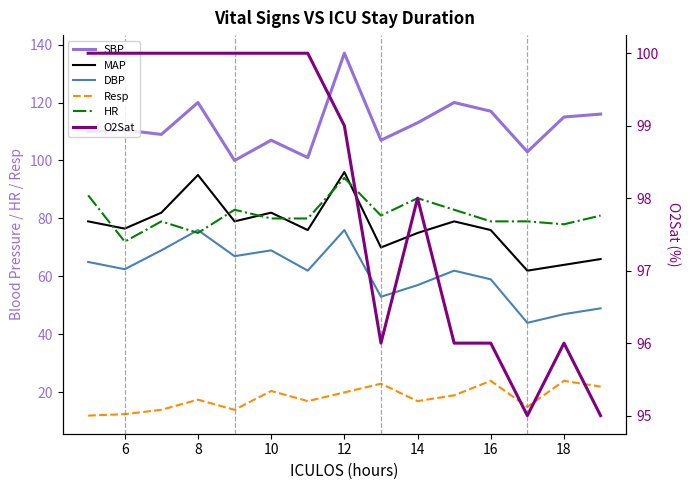

What is the lowest value of the O2Sat series?

95.0